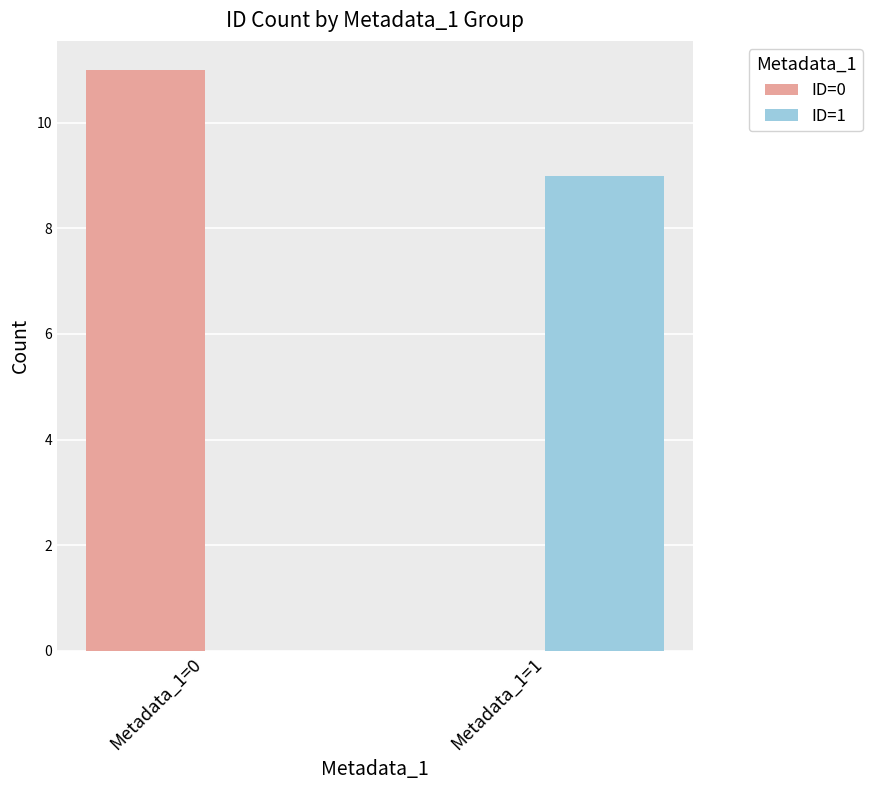

What is the average value of the ID=0 series?

6